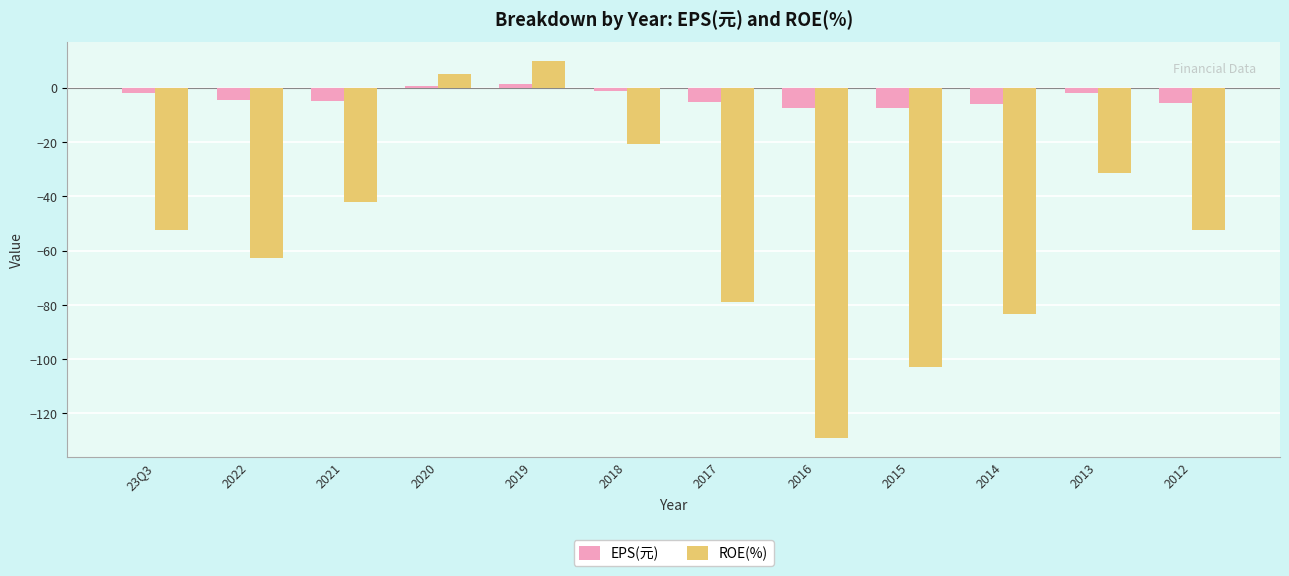

Which series changed the most between 2019 and 2012?

ROE(%)